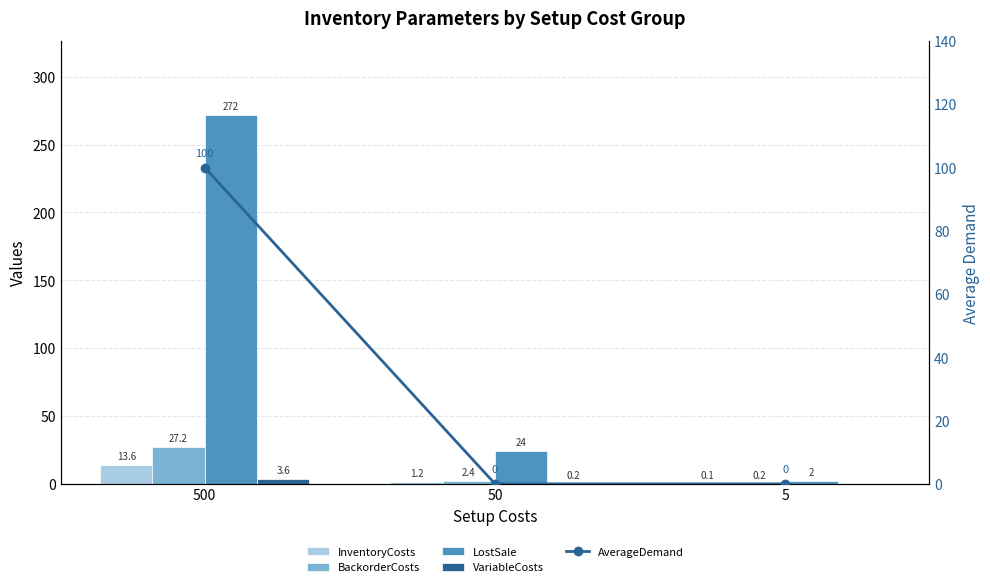

Between 5 and 500, which is larger?

500